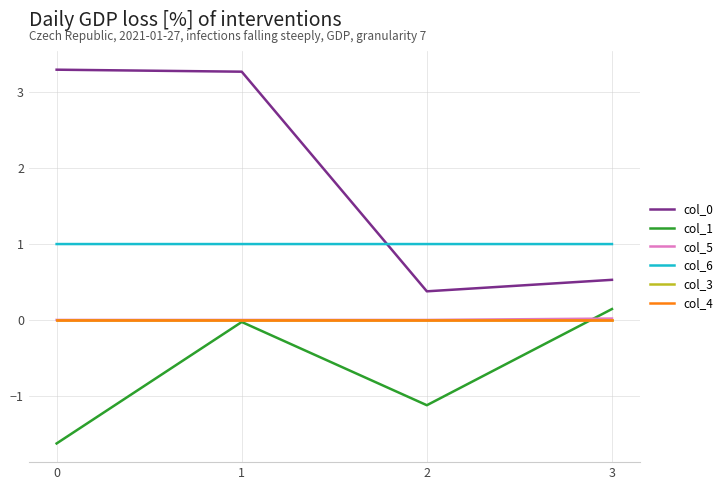

The col_1 series shows -1.1 at 2. True or false?

True